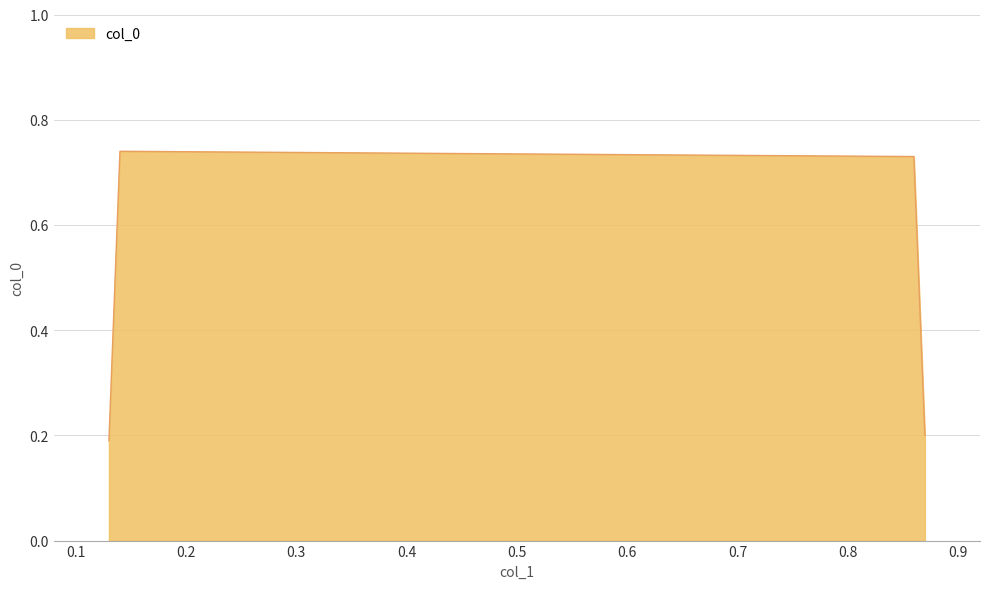

How many series are shown in this chart?

1